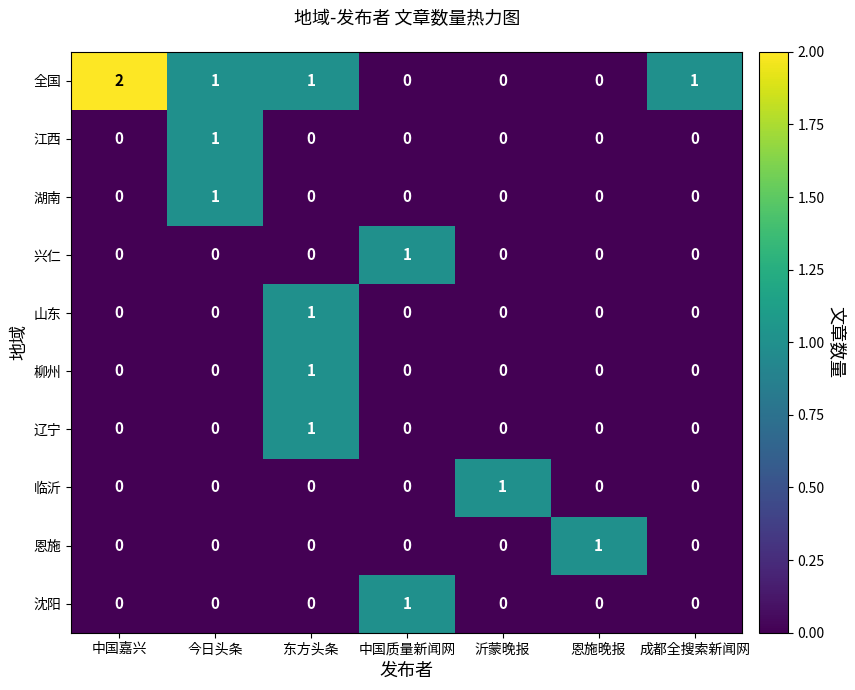

How many 江西 values are between 0 and 1?

7